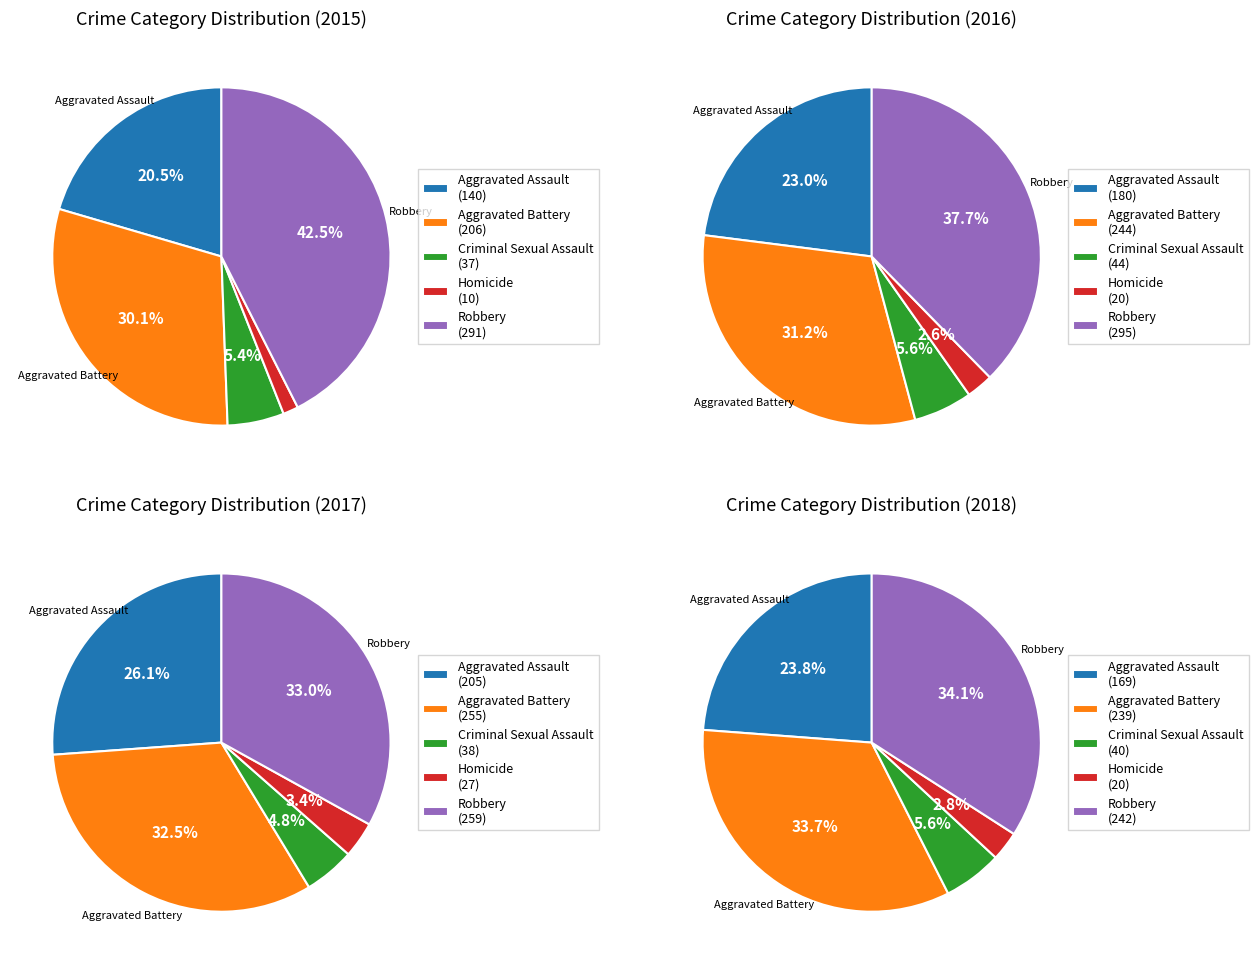

To the nearest percent, what portion does Criminal Sexual Assault represent?

6%